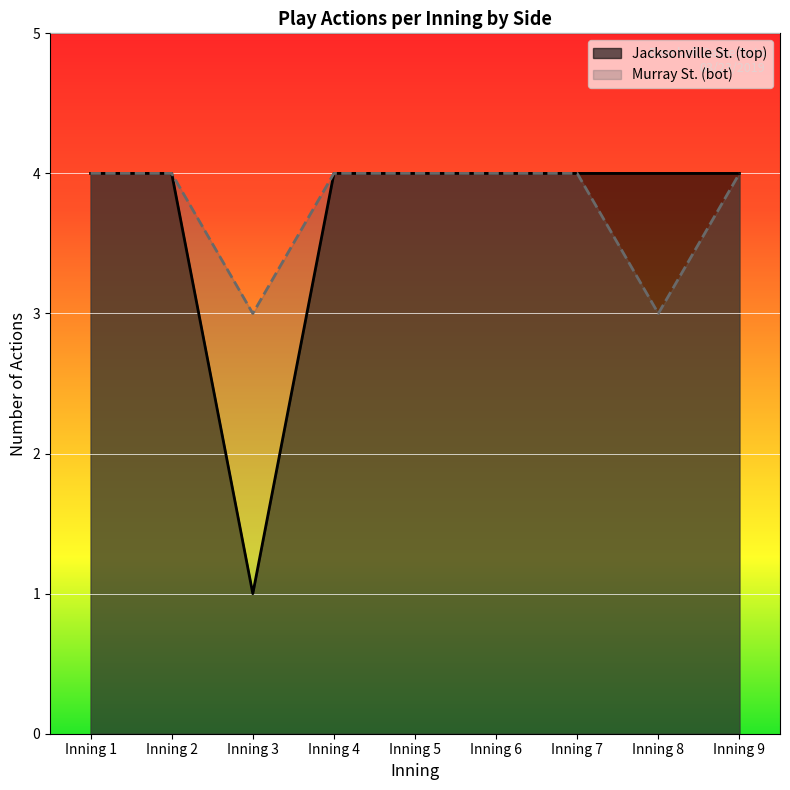

Which category has the highest value across all series?

Inning 1